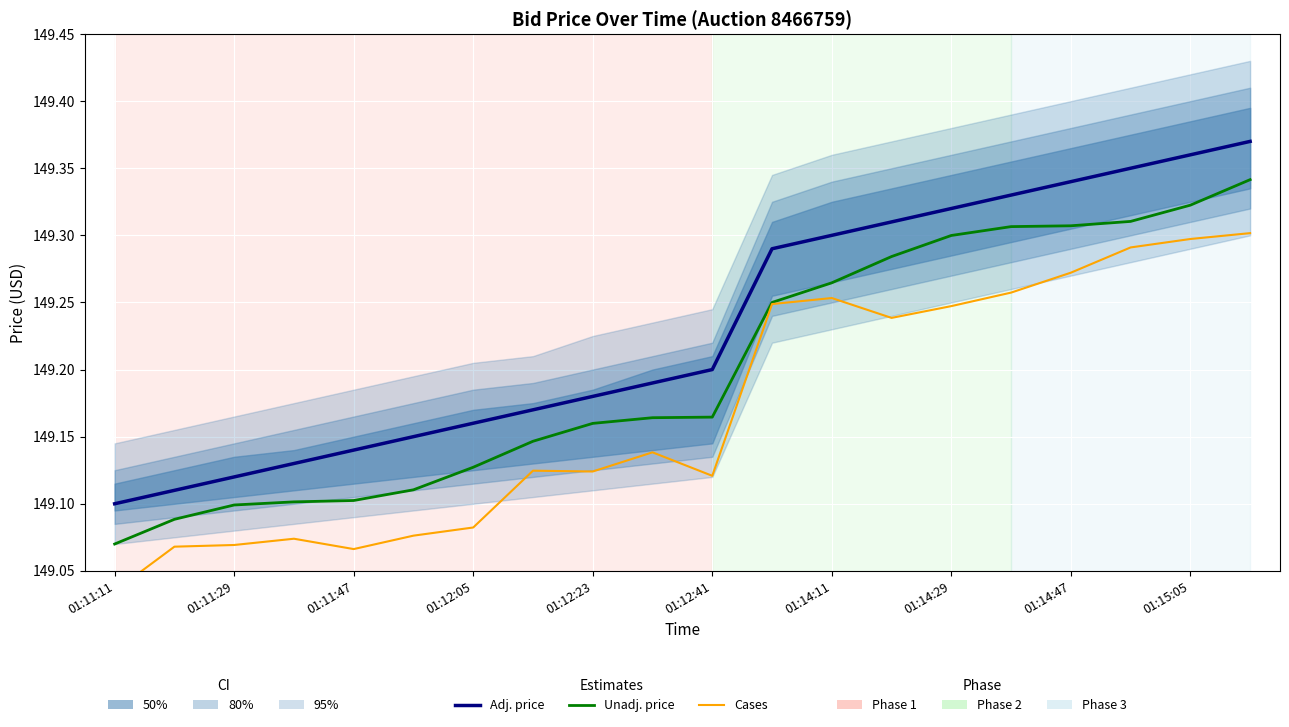

What position from the left is 13?

14